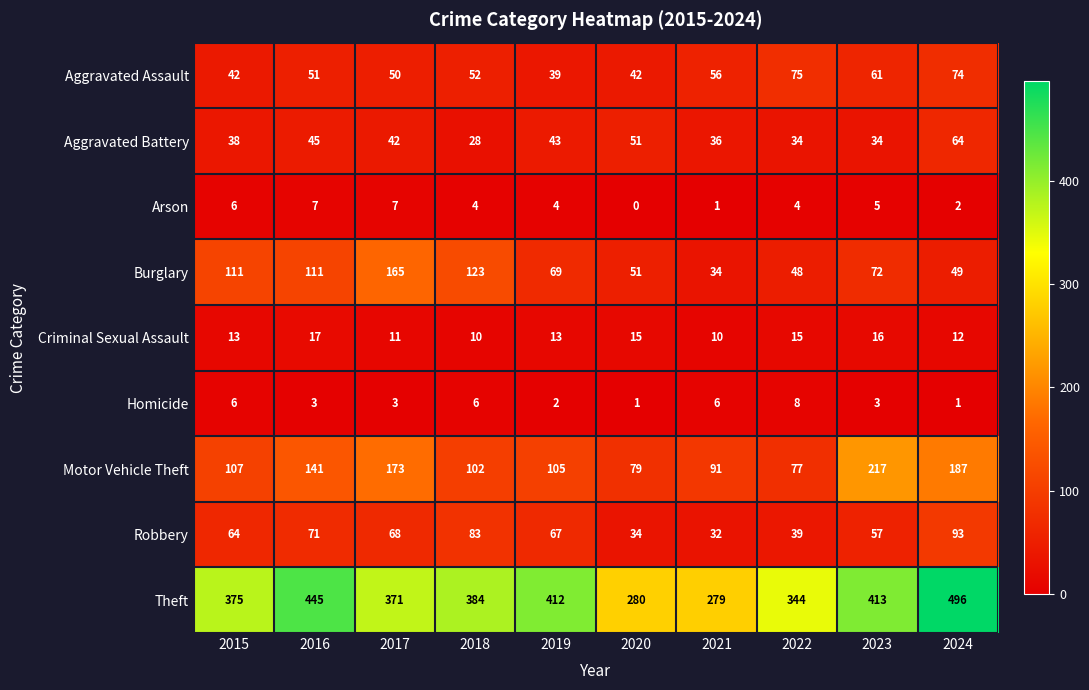

Rank the categories by Robbery value from lowest to highest.

2021, 2020, 2022, 2023, 2015, 2019, 2017, 2016, 2018, 2024